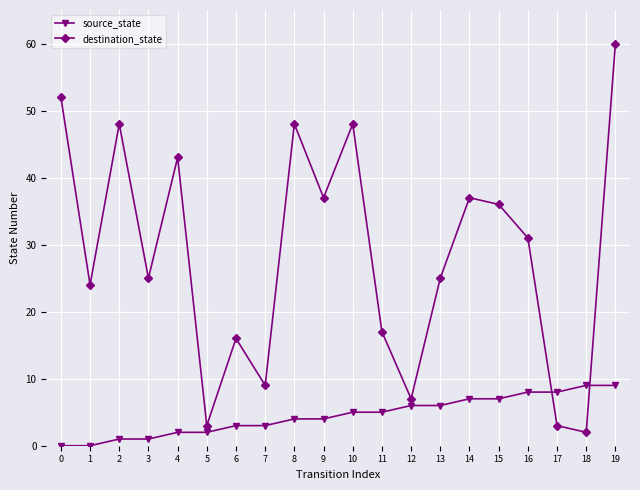

Which series has the widest spread of values?

destination_state